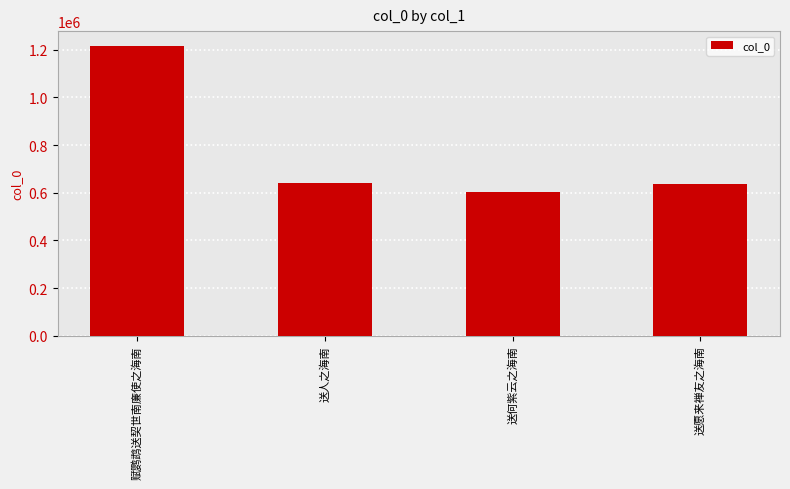

What is the sum of the values at 送何紫云之海南 and 送人之海南?

1242715